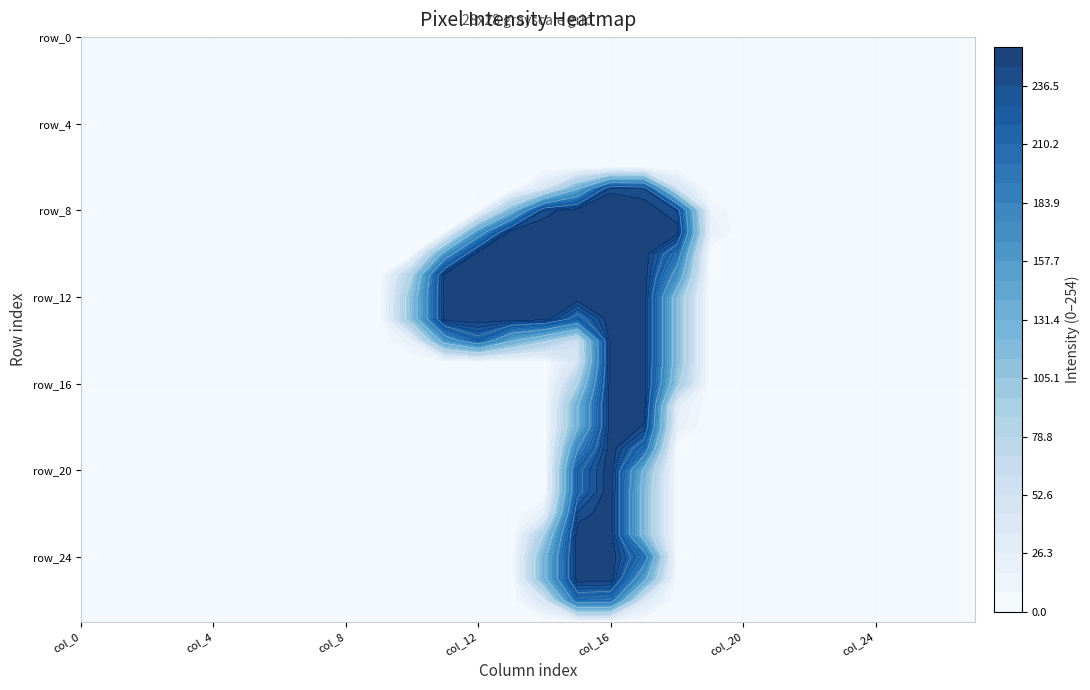

Rank the series at 10 from highest to lowest value.

row_12, row_13, row_11, row_14, row_10, row_0, row_1, row_2, row_3, row_4, row_5, row_6, row_7, row_8, row_9, row_15, row_16, row_17, row_18, row_19, row_20, row_21, row_22, row_23, row_24, row_25, row_26, row_27